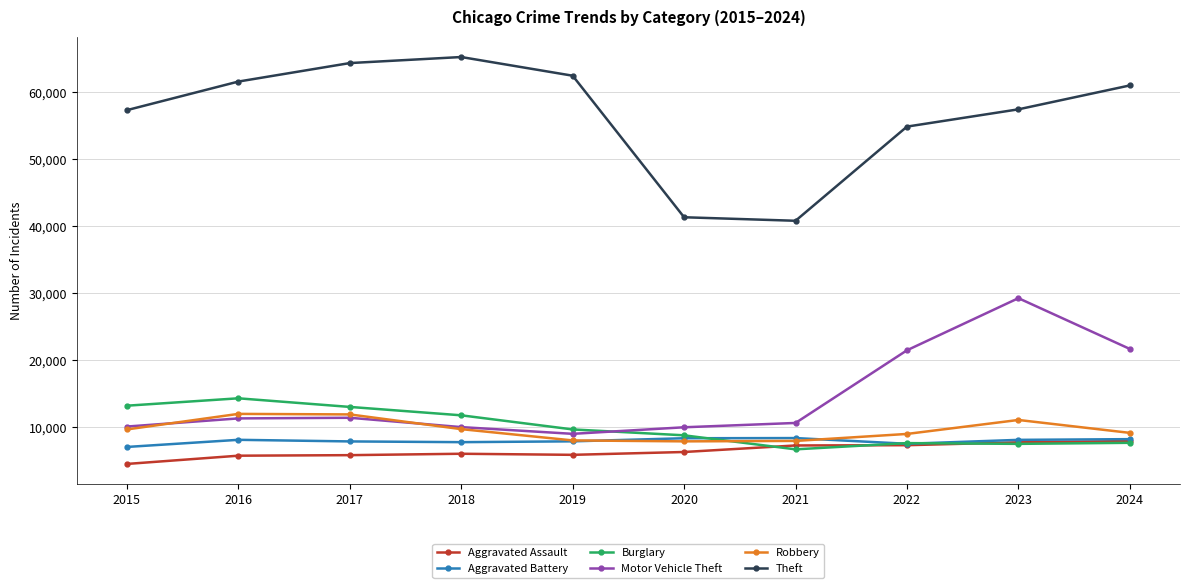

What is the spread (max minus min) of values at 2015?

52872